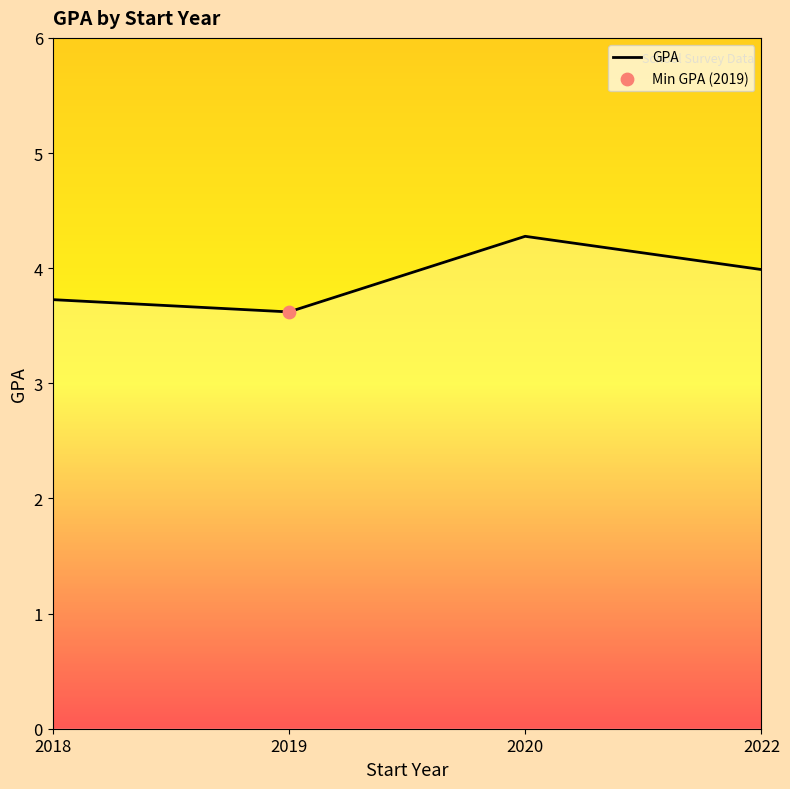

Approximately how many times larger is the value at 2022 compared to 2018?

1.1